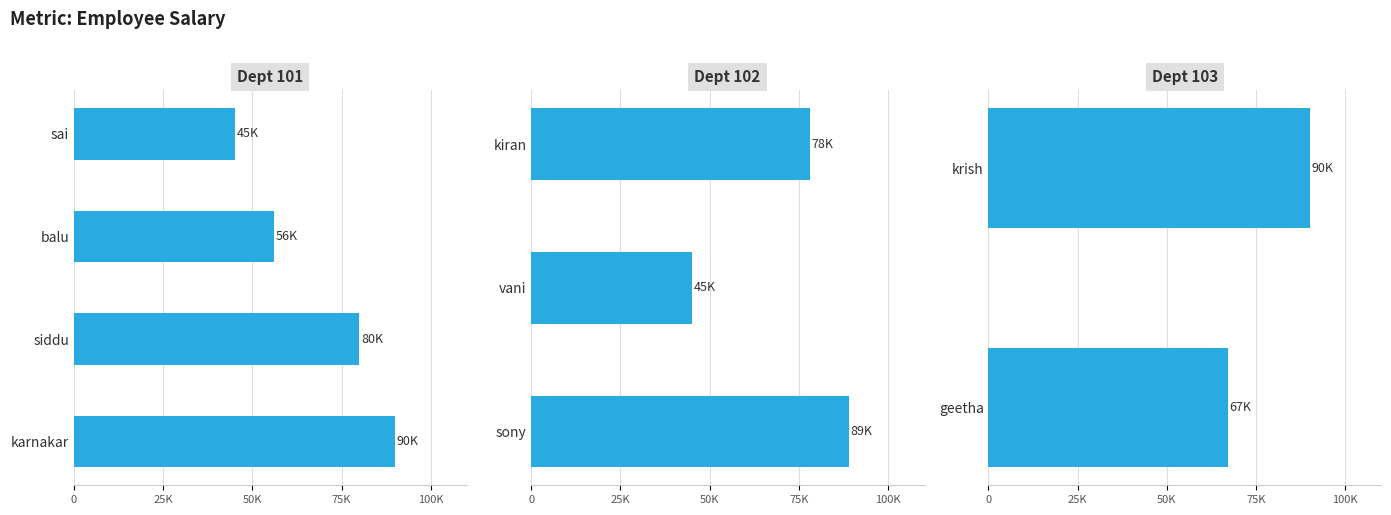

What is the maximum value for dept?

103